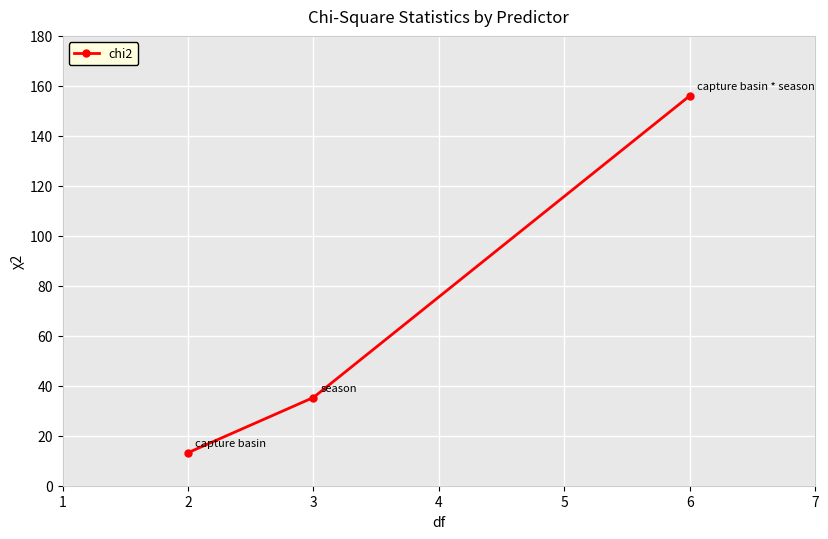

What is the difference between the maximum and minimum values?

142.8